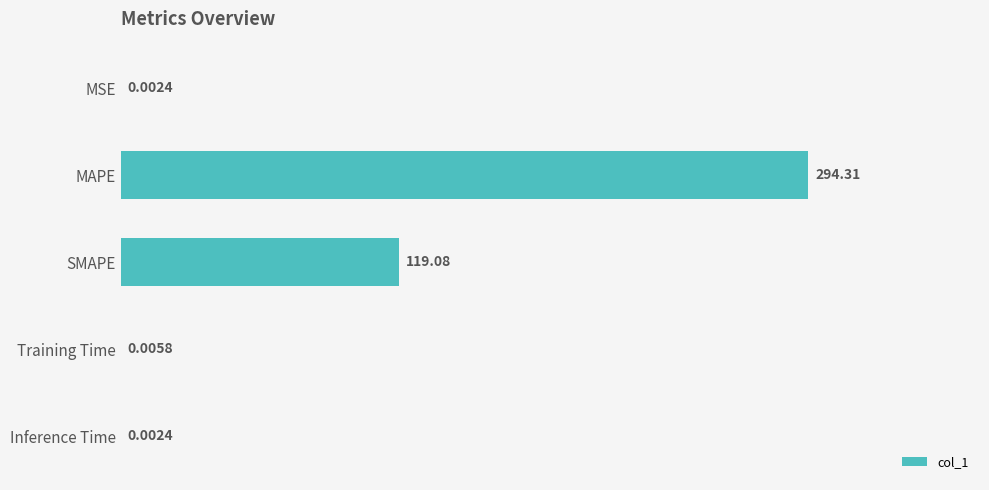

At which label is the value closest to 147?

SMAPE